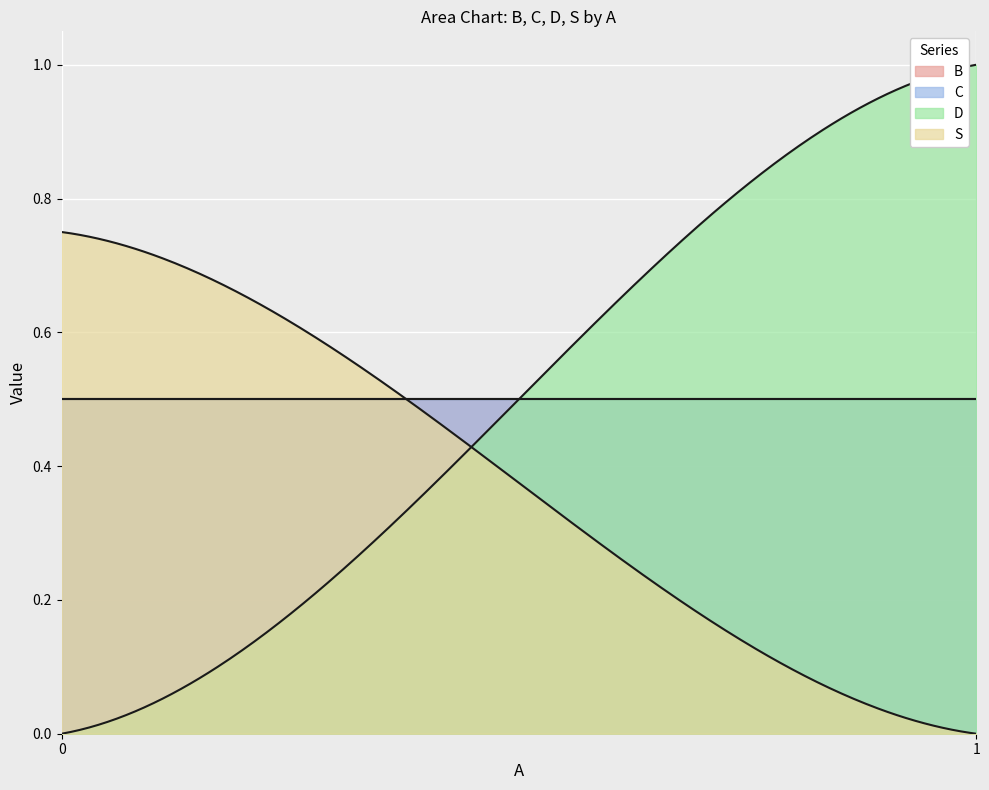

What is the greatest value displayed?

1